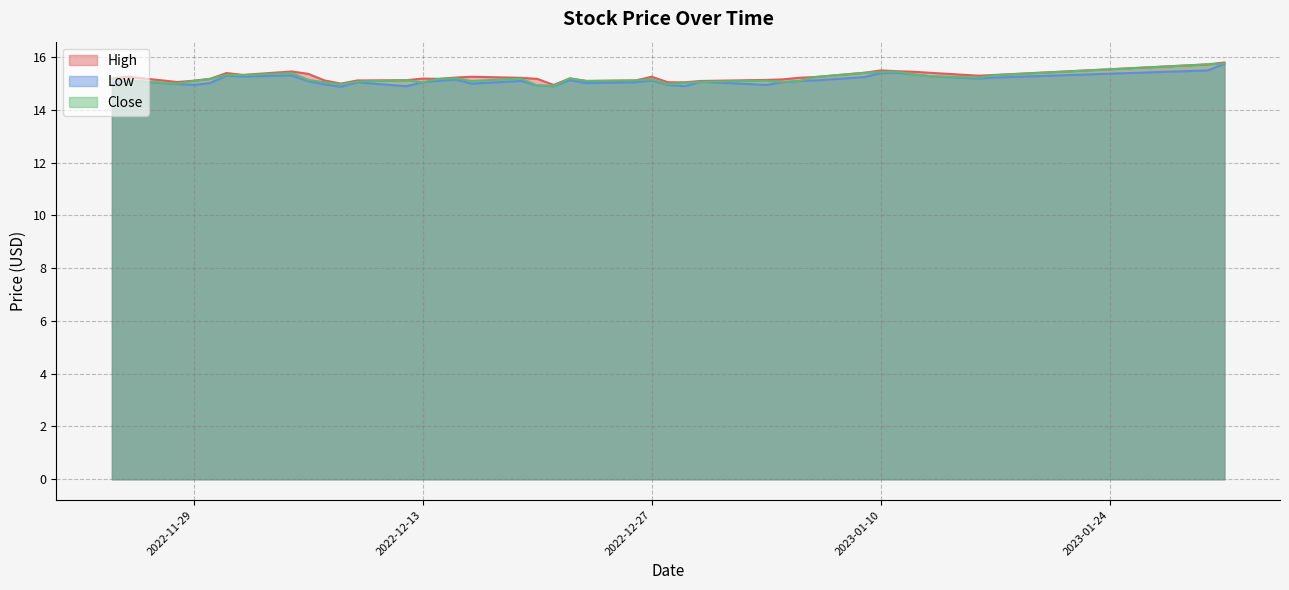

Is the value of High at 2023-01-31 greater than the value of Close at 2023-01-10?

Yes